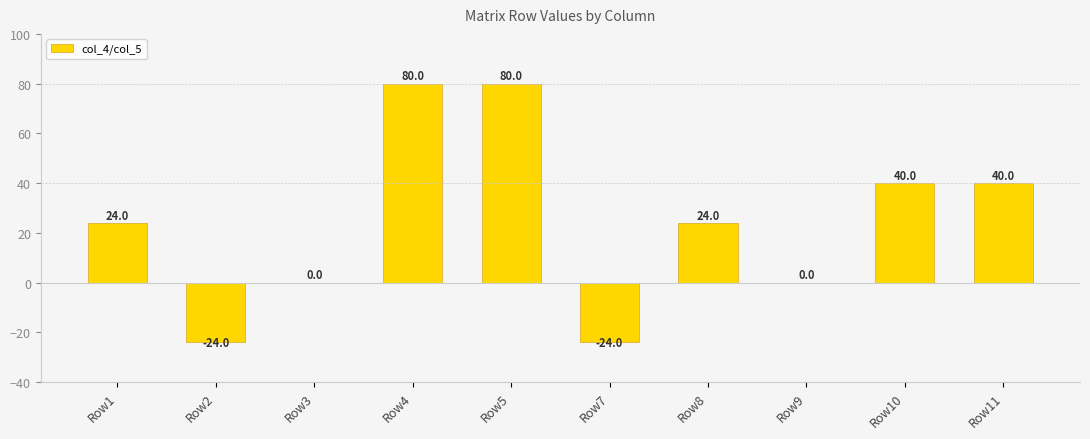

What is the greatest value displayed?

80